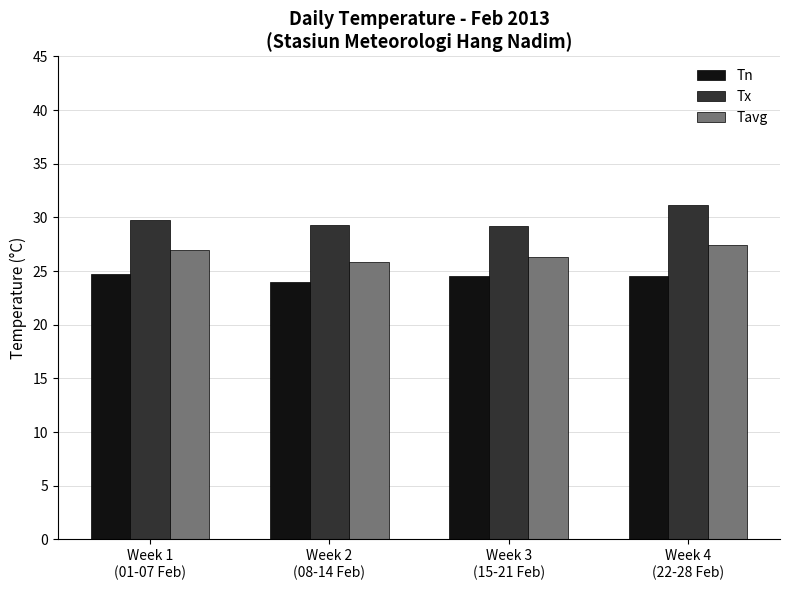

The Tavg series shows 43.5 at Week 1
(01-07 Feb). True or false?

False